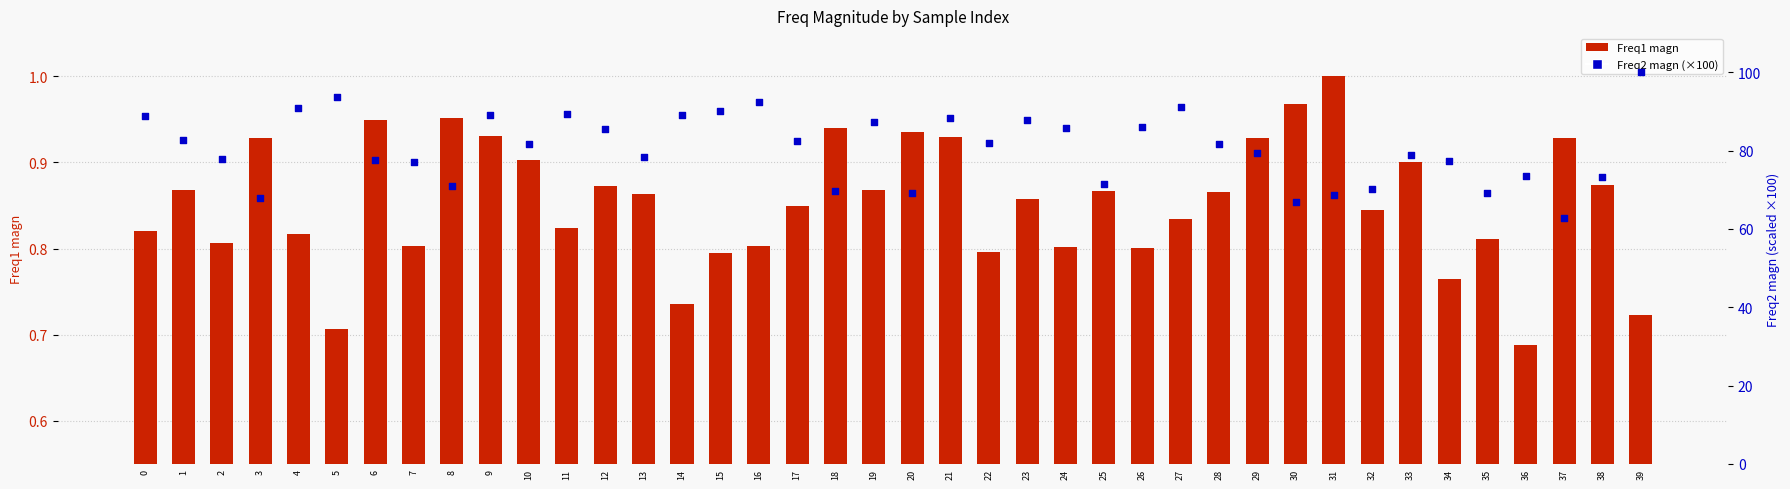

Which series has the largest Y range (max minus min)?

Freq2 magn